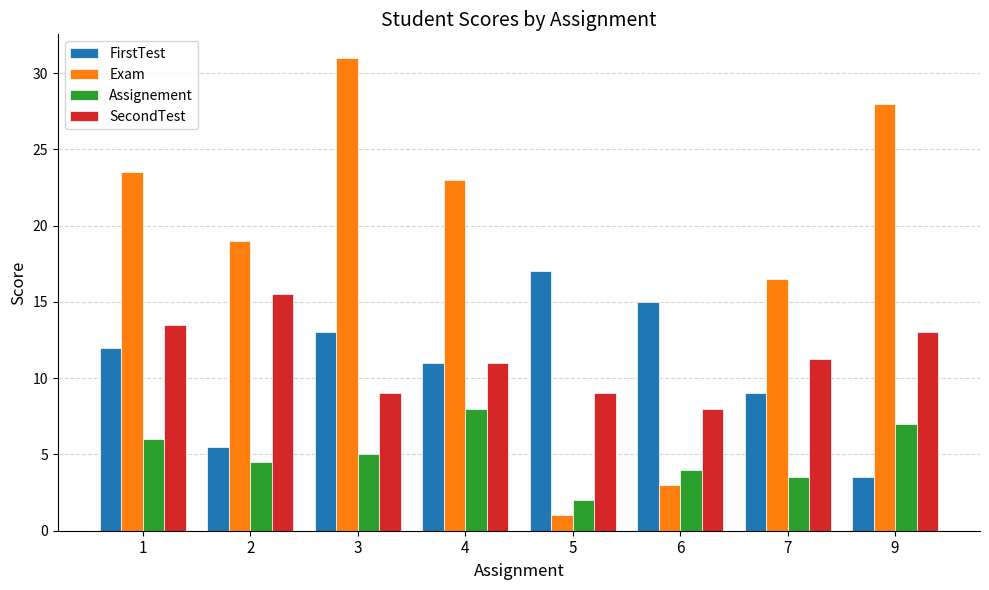

What is the minimum value for Assignement?

2.0